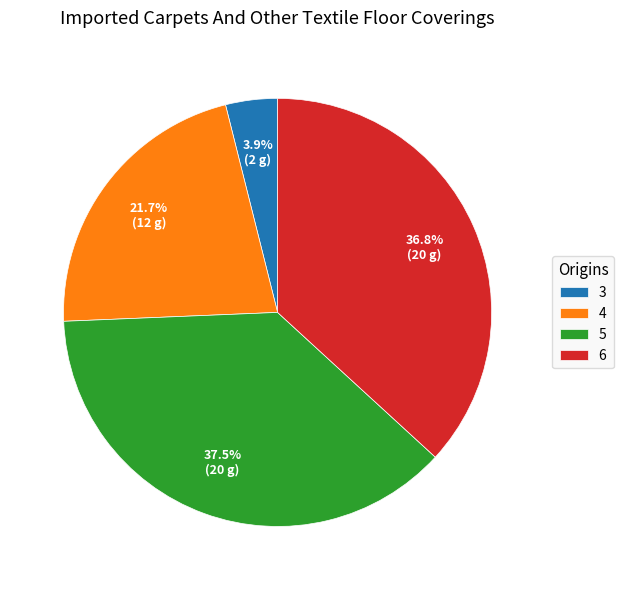

What is the largest slice in the pie chart?

5